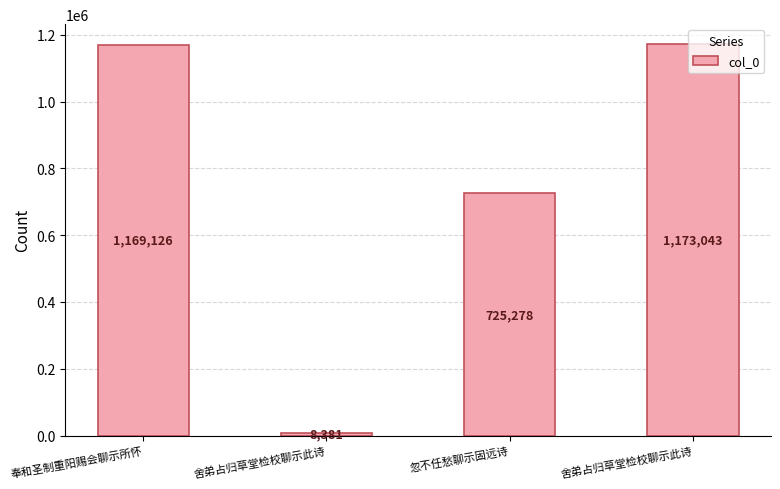

How many distinct data groups are displayed?

1